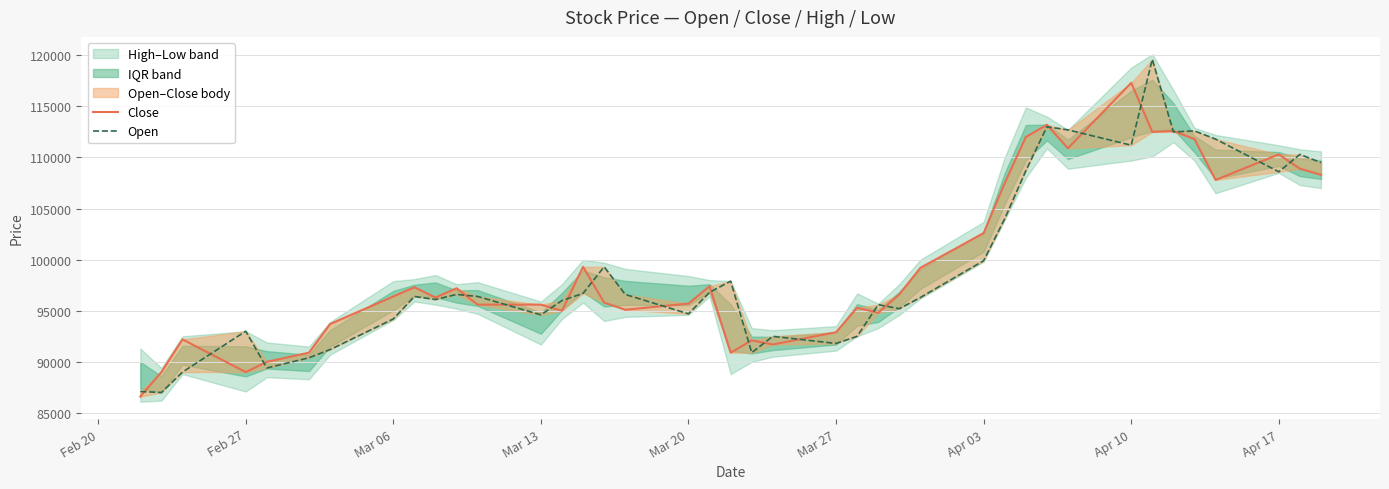

What is the average value of the Close series?

99432